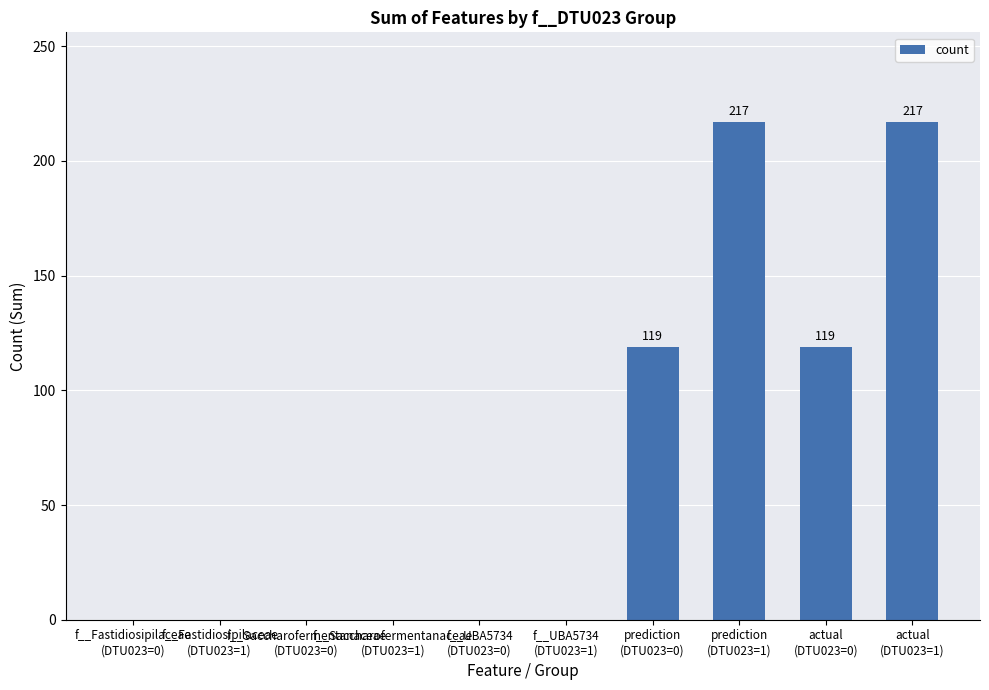

What is the change in value from f__UBA5734
(DTU023=0) to actual
(DTU023=1)?

+217